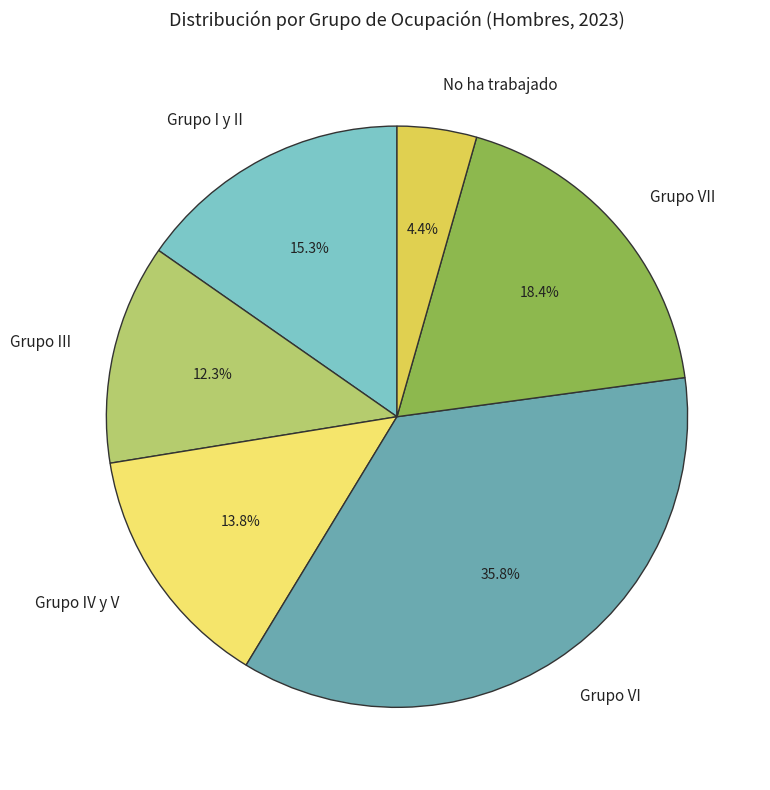

Is the sum of Grupo III and Grupo I y II greater than half?

No